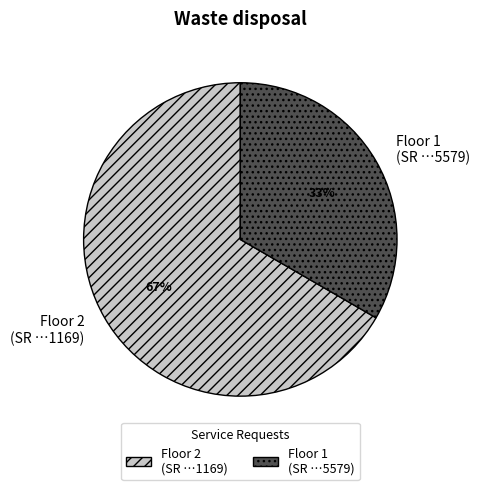

What is the majority slice?

Floor 2 (SR …1169)